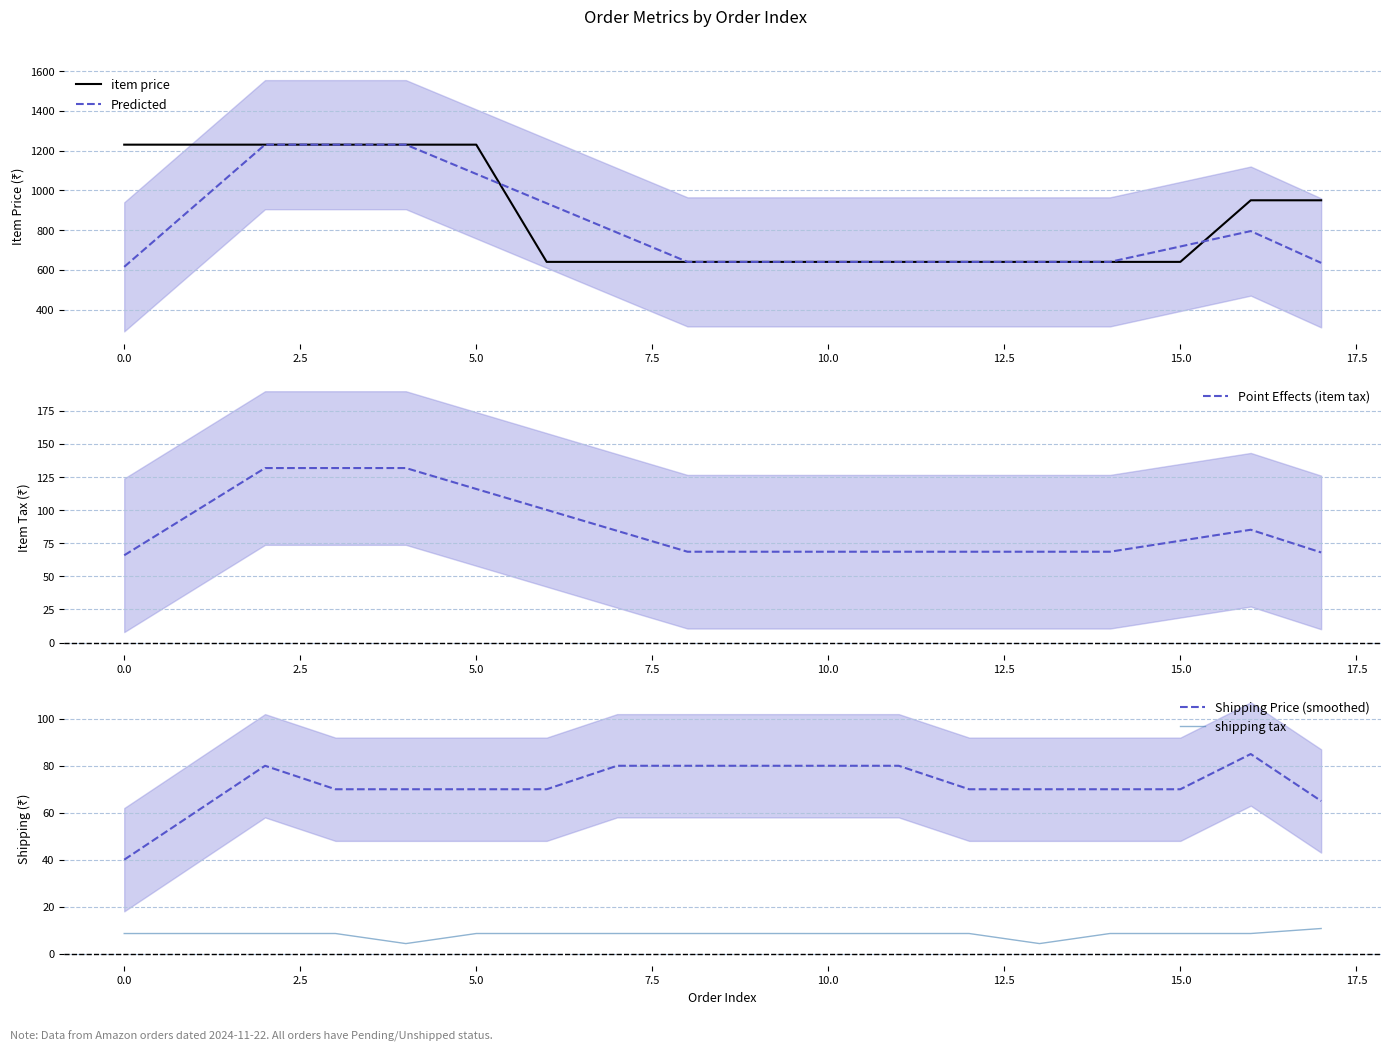

Which series has the largest total across all categories?

item price